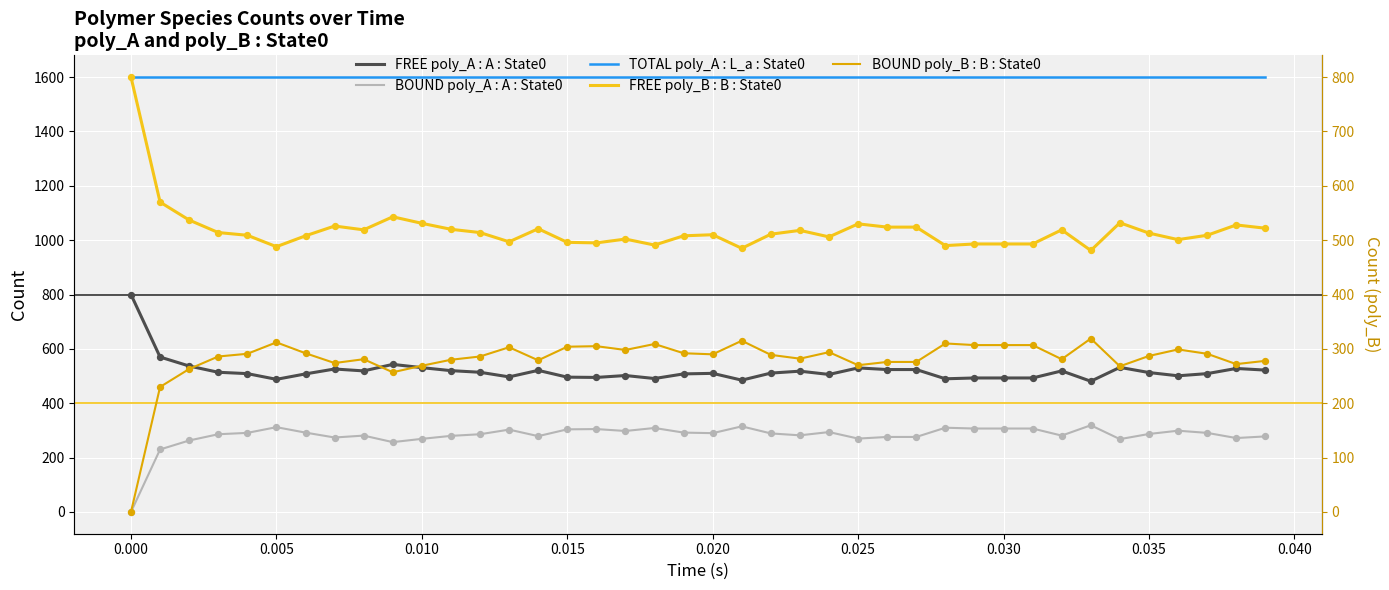

Is the value of FREE poly_A : A : State0 at 0.040 greater than the value of TOTAL poly_A : L_a : State0 at 24?

No